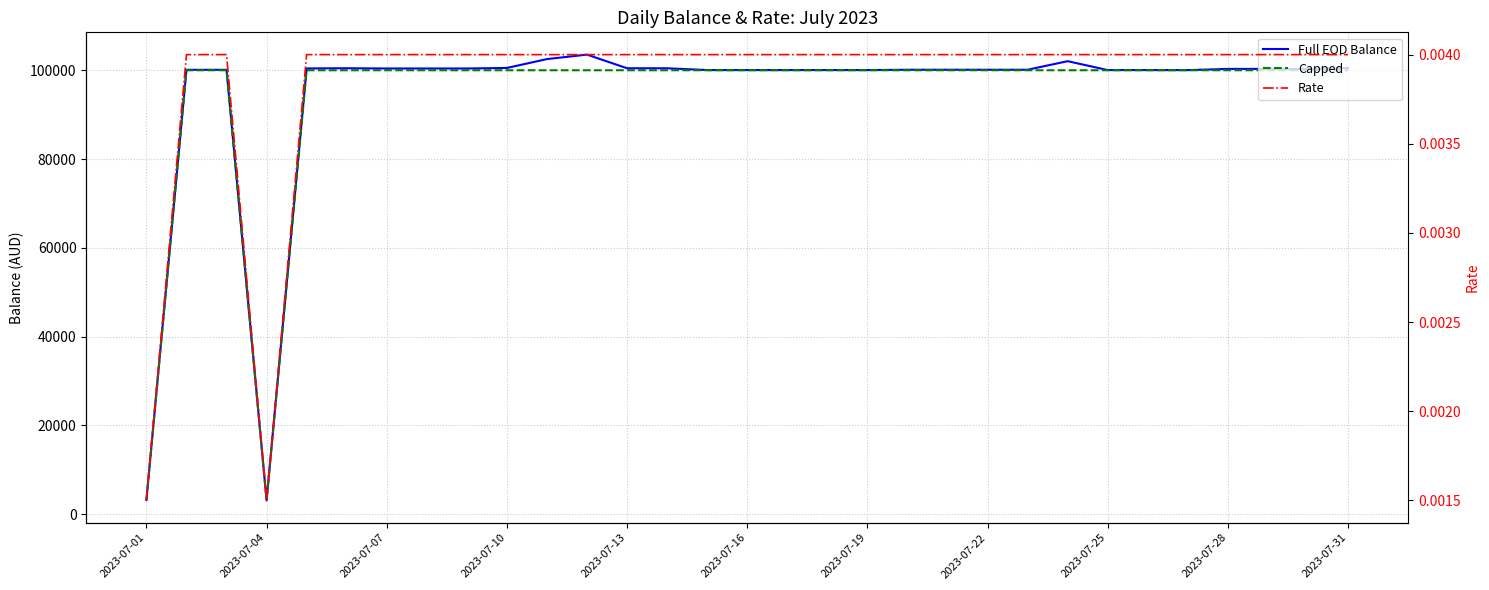

Where is Rate nearest to the value 0?

2023-07-01